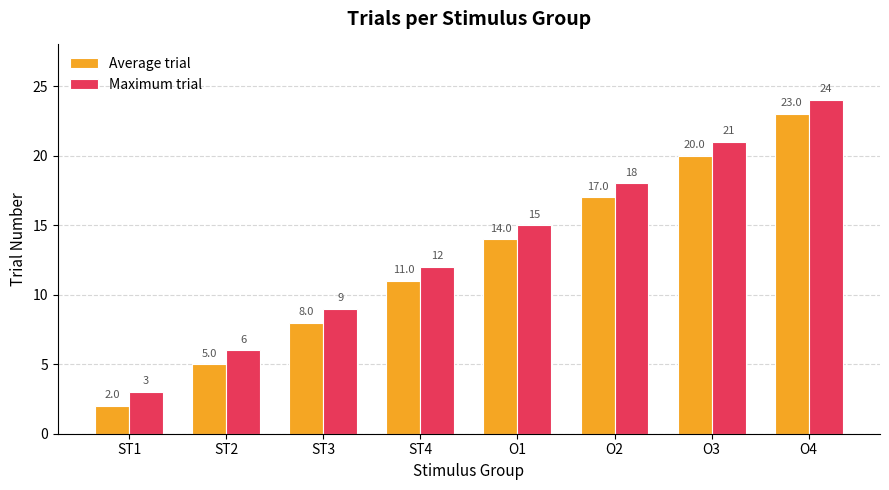

Reading left to right, list all the values displayed in this chart.

Average trial: 2	5	8	11	14	17	20	23
Maximum trial: 3	6	9	12	15	18	21	24